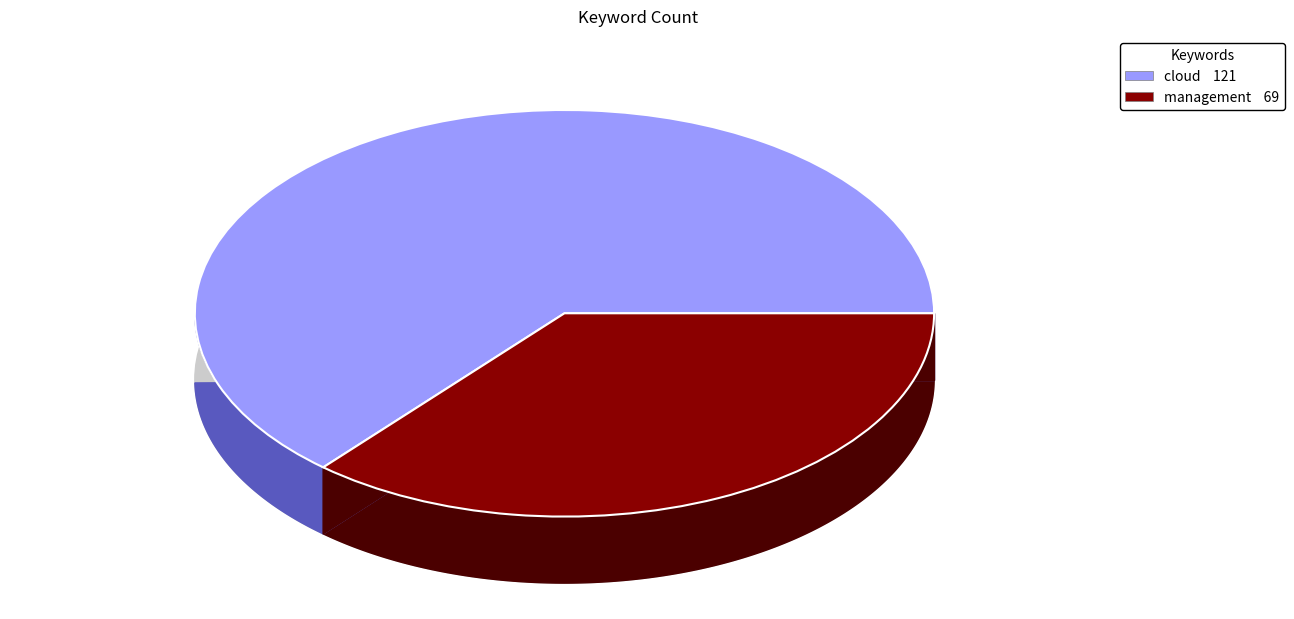

True or false: management accounts for 26% of the total.

False